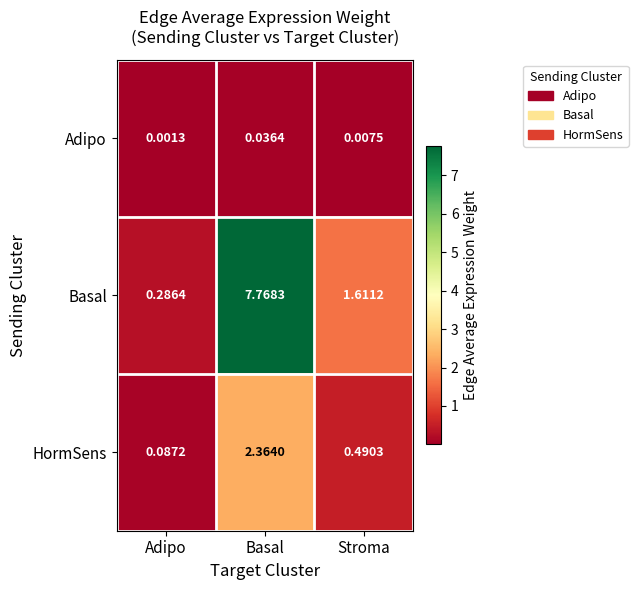

Which category has the highest value in the Adipo series?

Basal